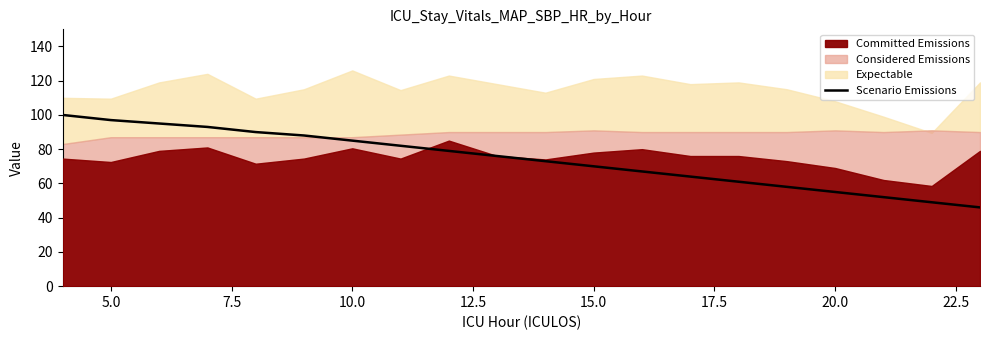

Does the chart have visible grid lines?

No